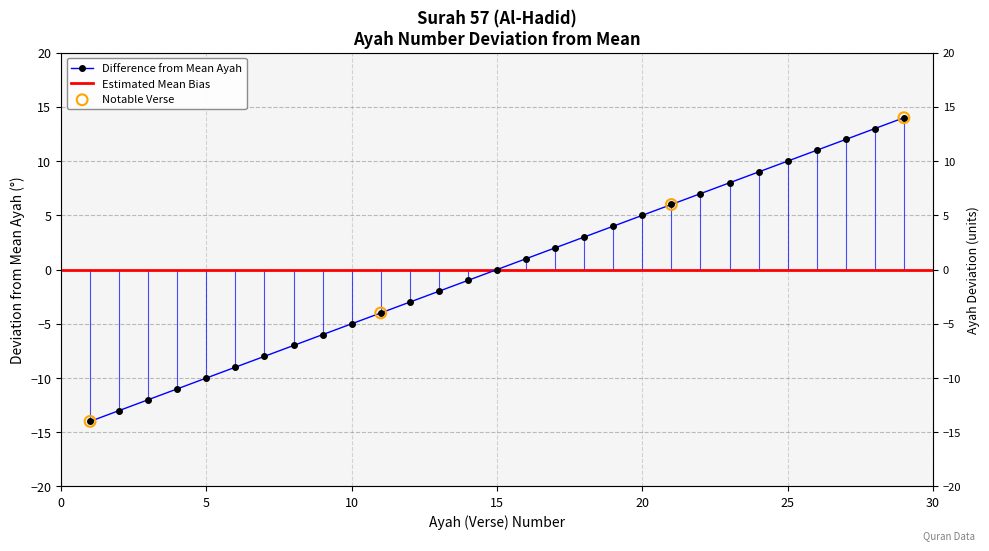

Which has a higher value, 6 or 21?

21